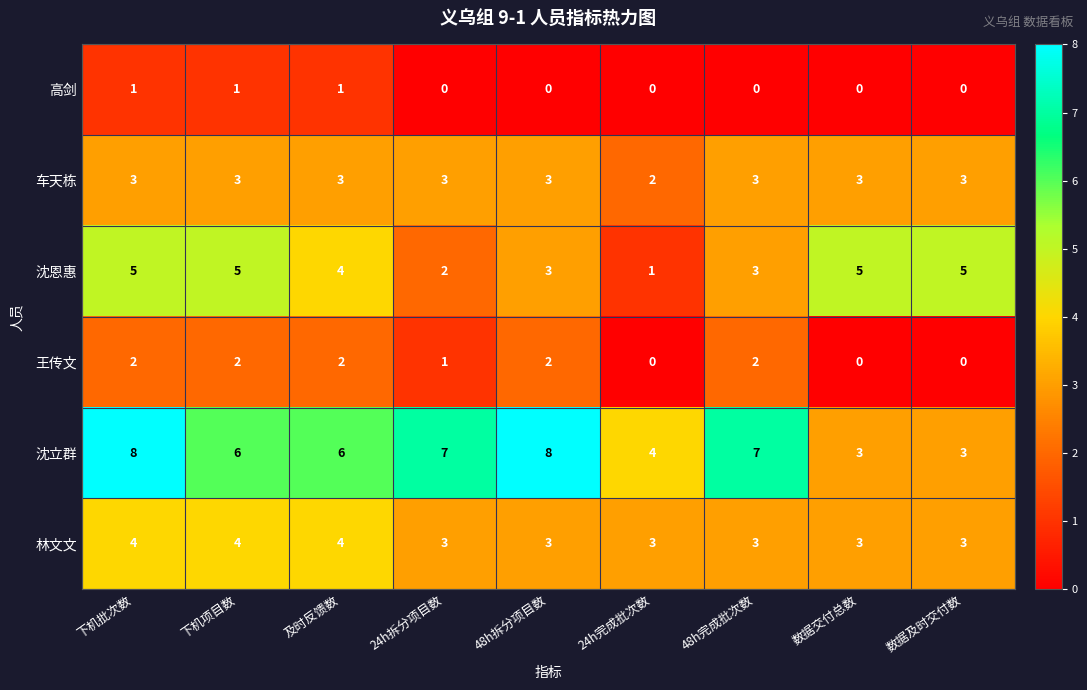

Which series has the largest total across all categories?

沈立群